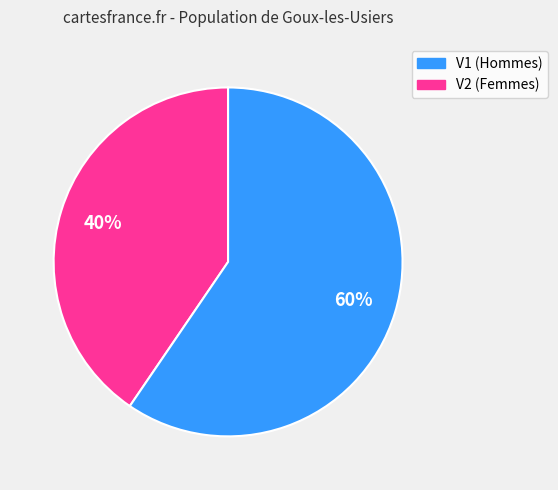

How many slices are in this pie chart?

2